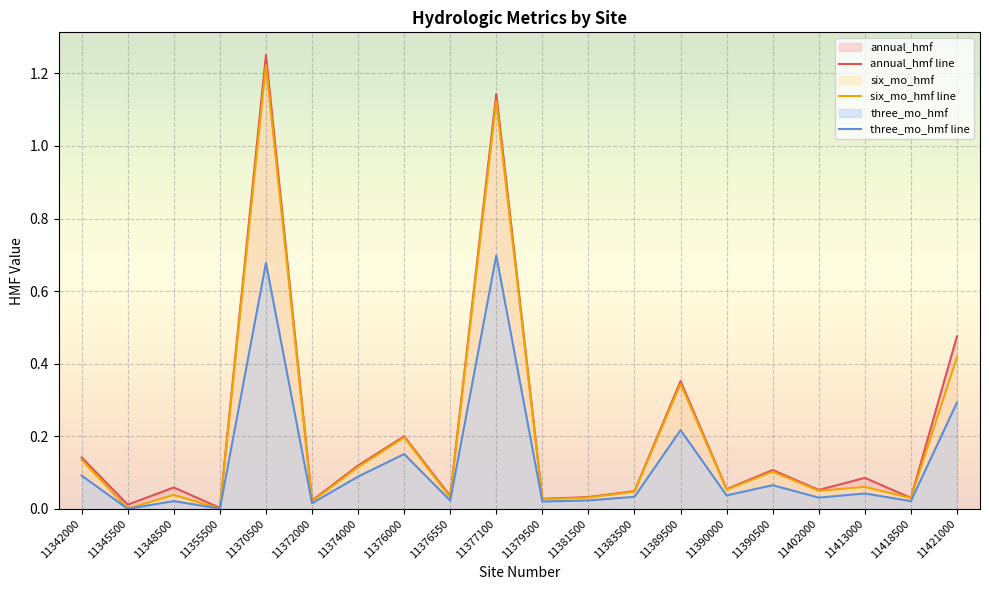

True or false: annual_hmf line and three_mo_hmf line intersect in this chart.

False